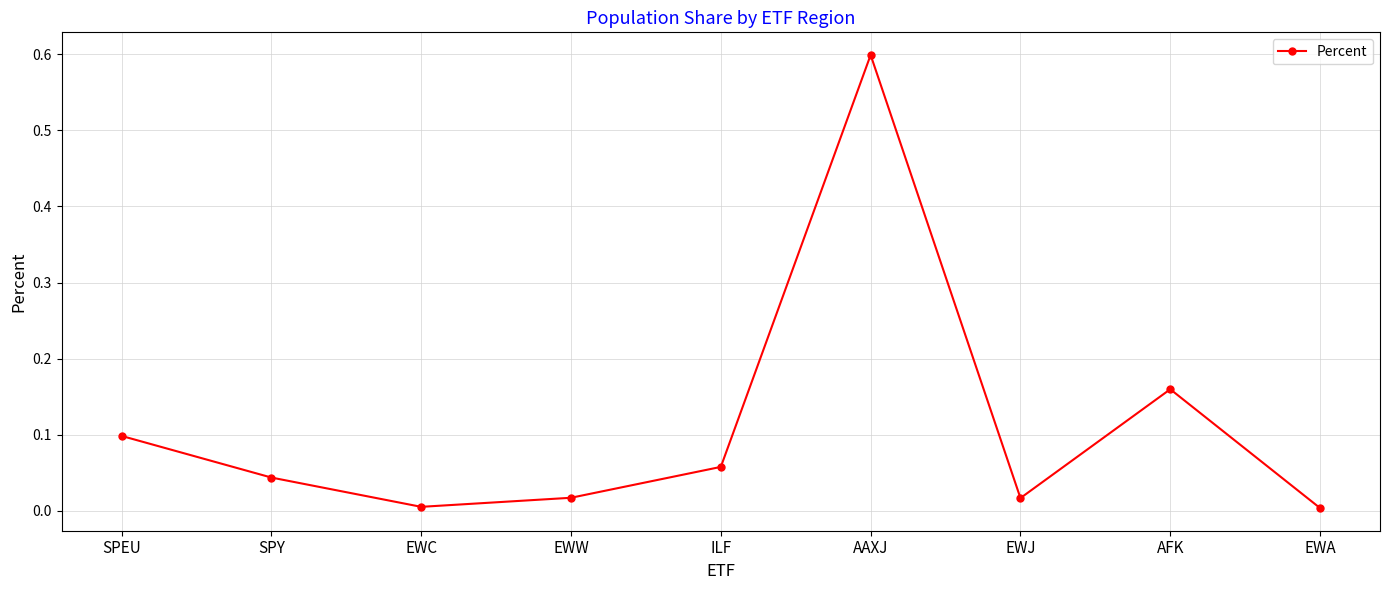

Does the chart have visible grid lines?

Yes